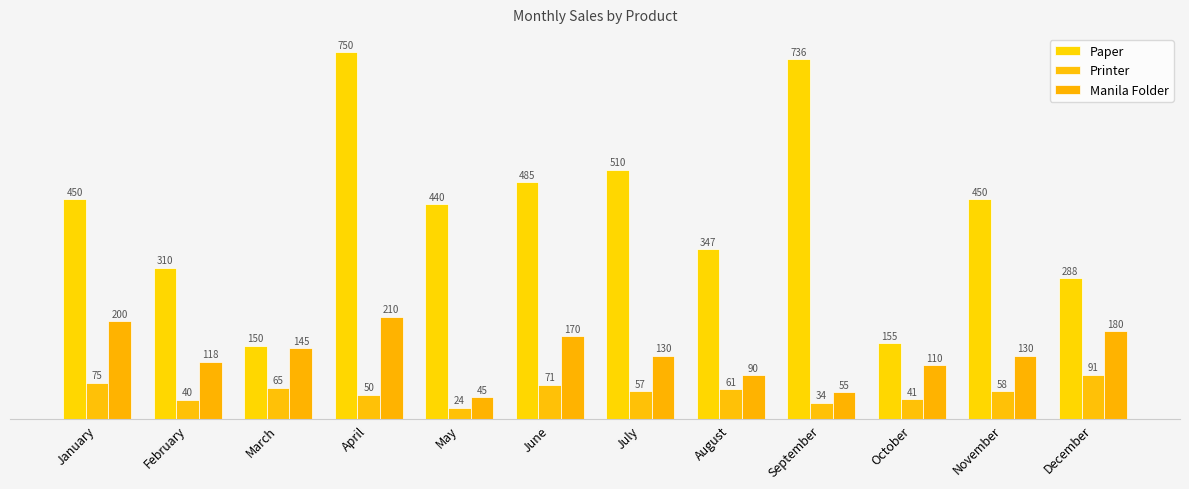

Which category has the lowest value in the Printer series?

May